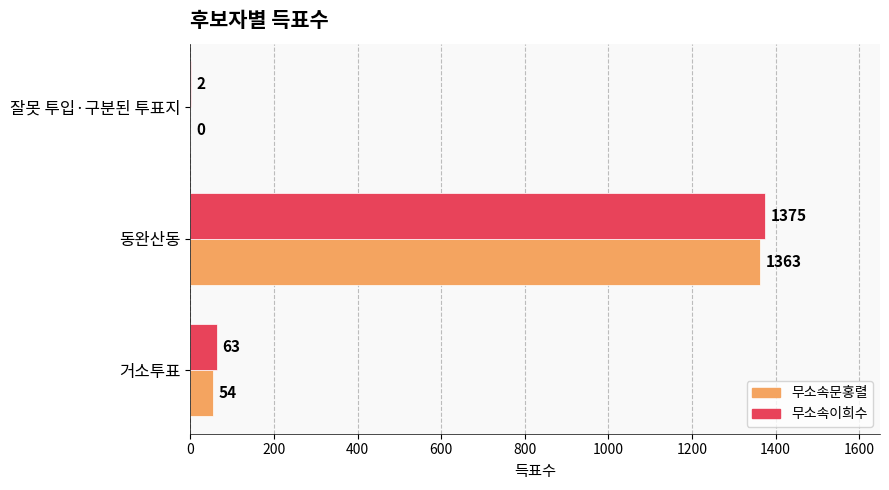

The value of 무소속문홍렬 at 거소투표 is 54. True or false?

True